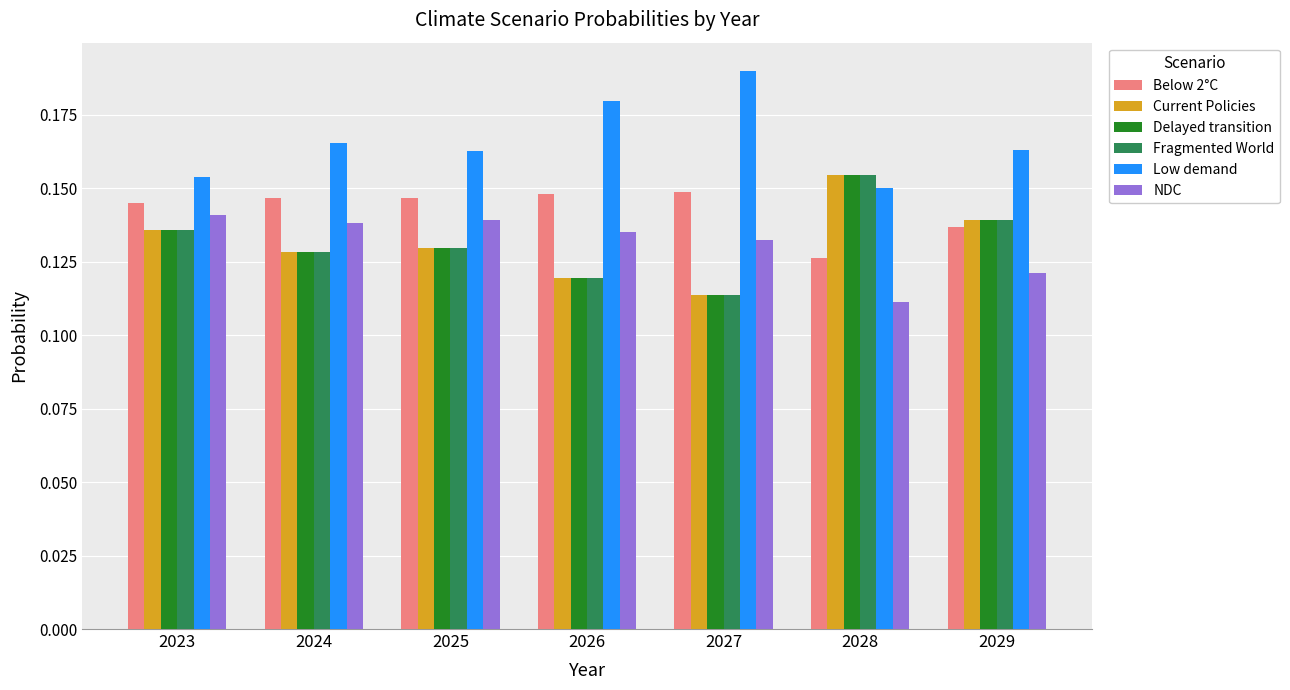

True or false: Fragmented World has a value of 0.2 at 2025.

False